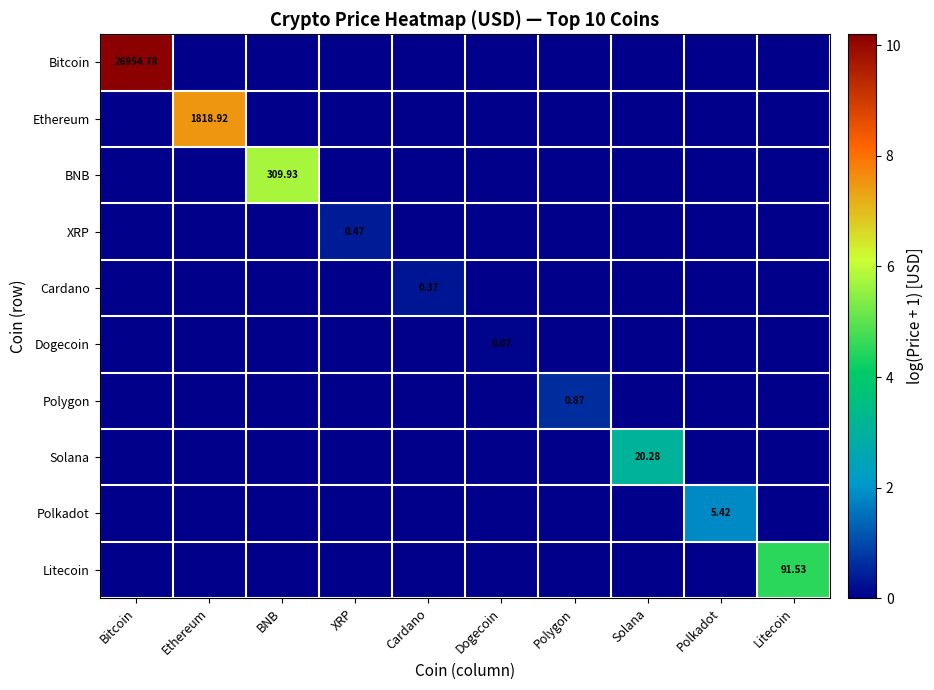

Between Polygon and Bitcoin, which is larger?

Bitcoin